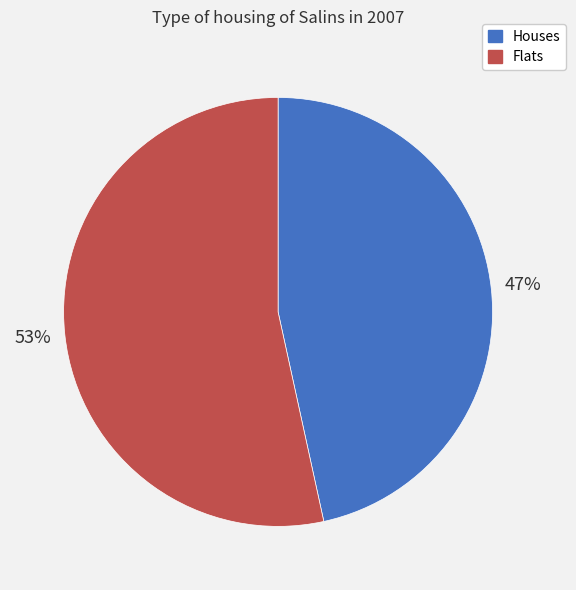

Count the number of slices in the pie.

2